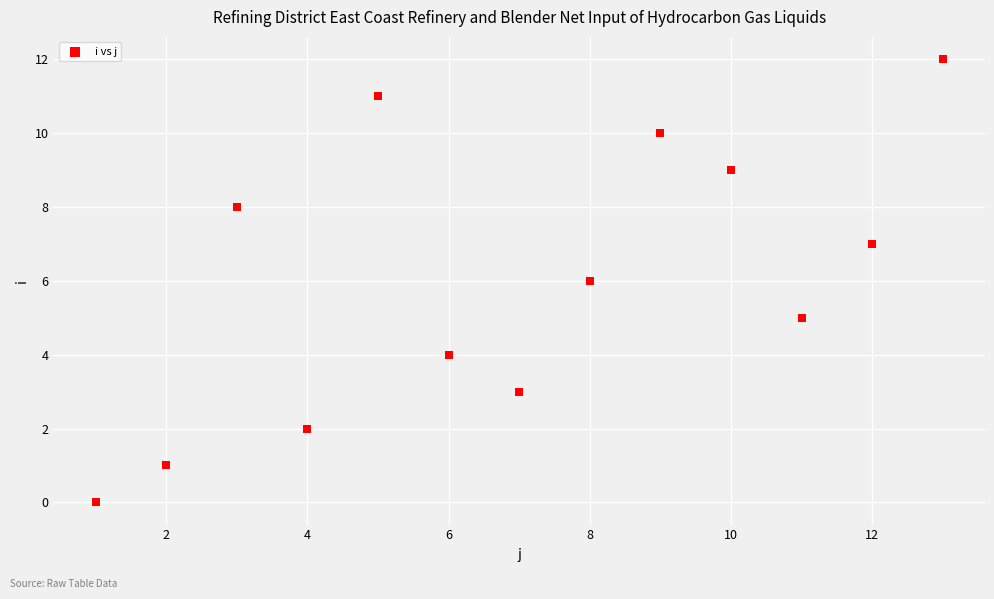

What is the range of X values (max minus min)?

12